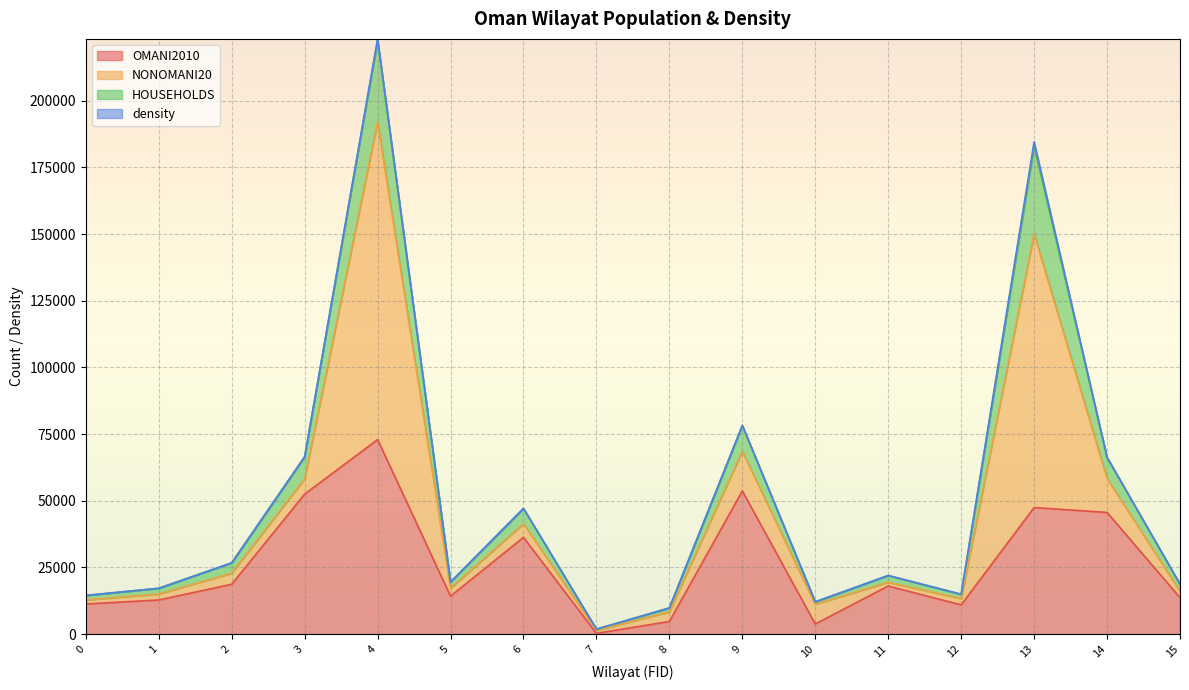

At which category is the sum across all series the highest?

4